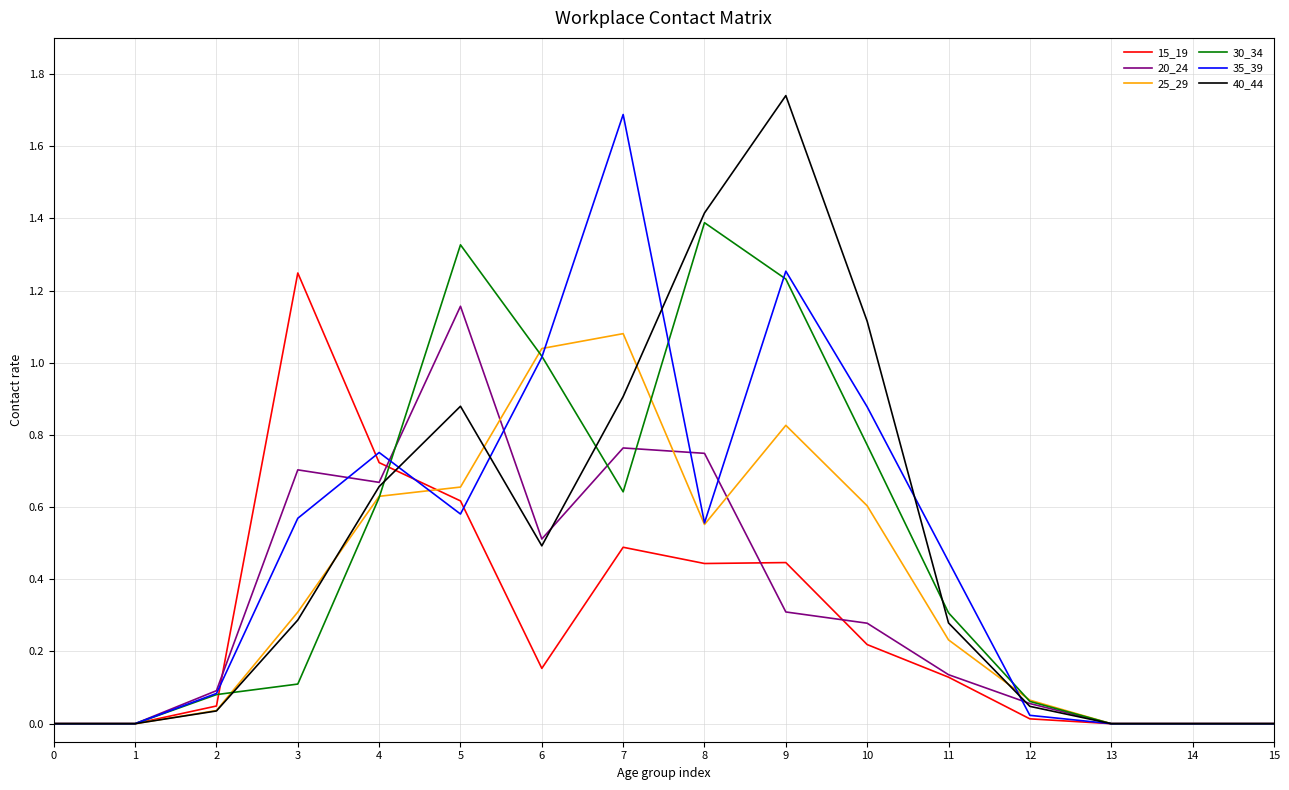

Between 1 and 9, which series saw the biggest shift?

40_44